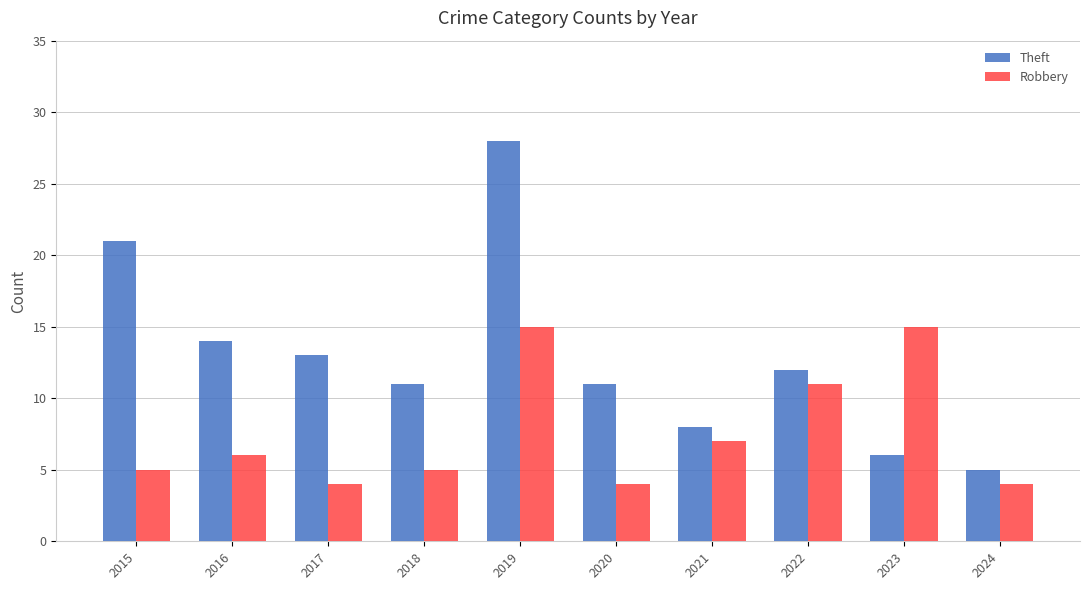

What is the approximate value of Robbery at 2016, to the nearest 5?

5